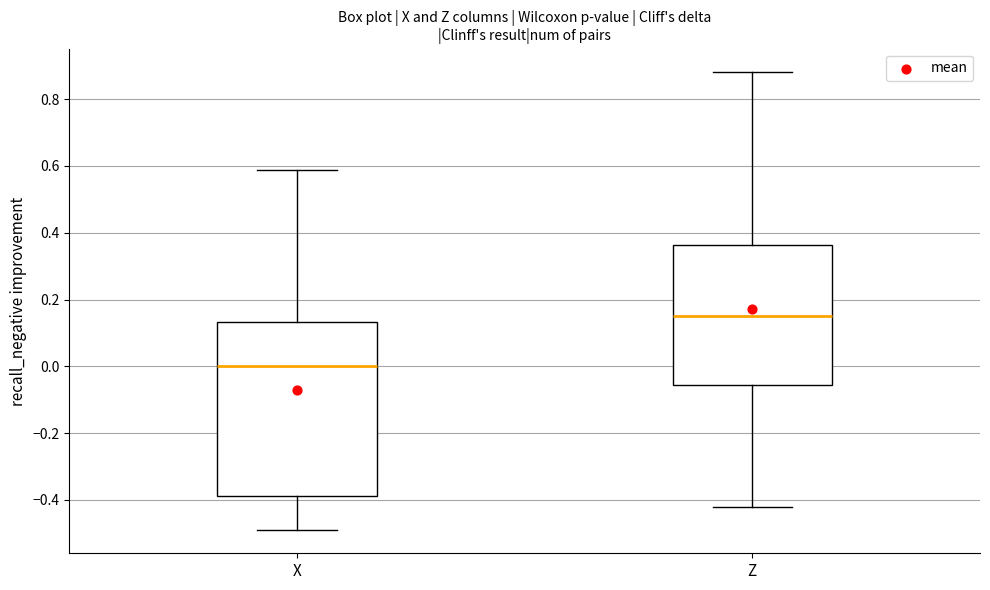

Where does the median line of the box for Z sit on the y-axis? The values are not printed on the chart, so give them approximately, as read against the axis.

0.14